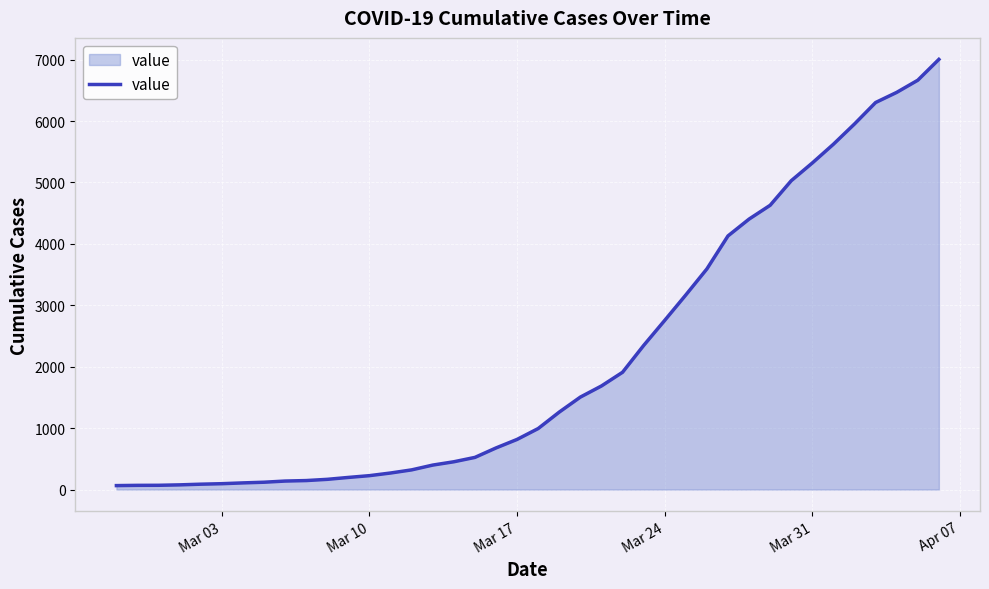

What is the difference between the maximum and minimum values?

6939